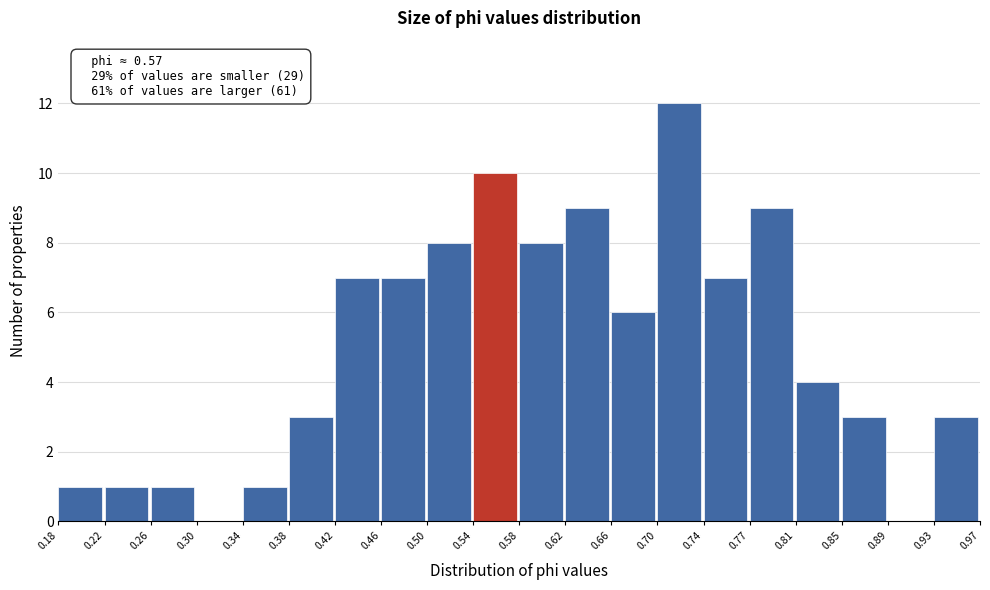

Which range on the x-axis has the tallest bar?

0.70 to 0.74